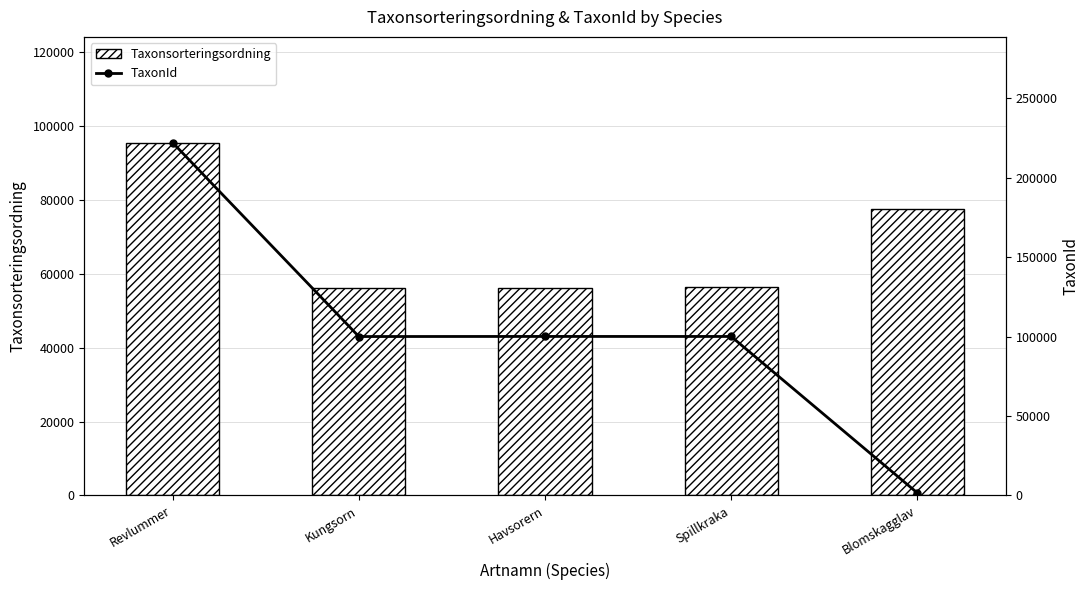

At which label is TaxonId closest to 111792?

Havsorern